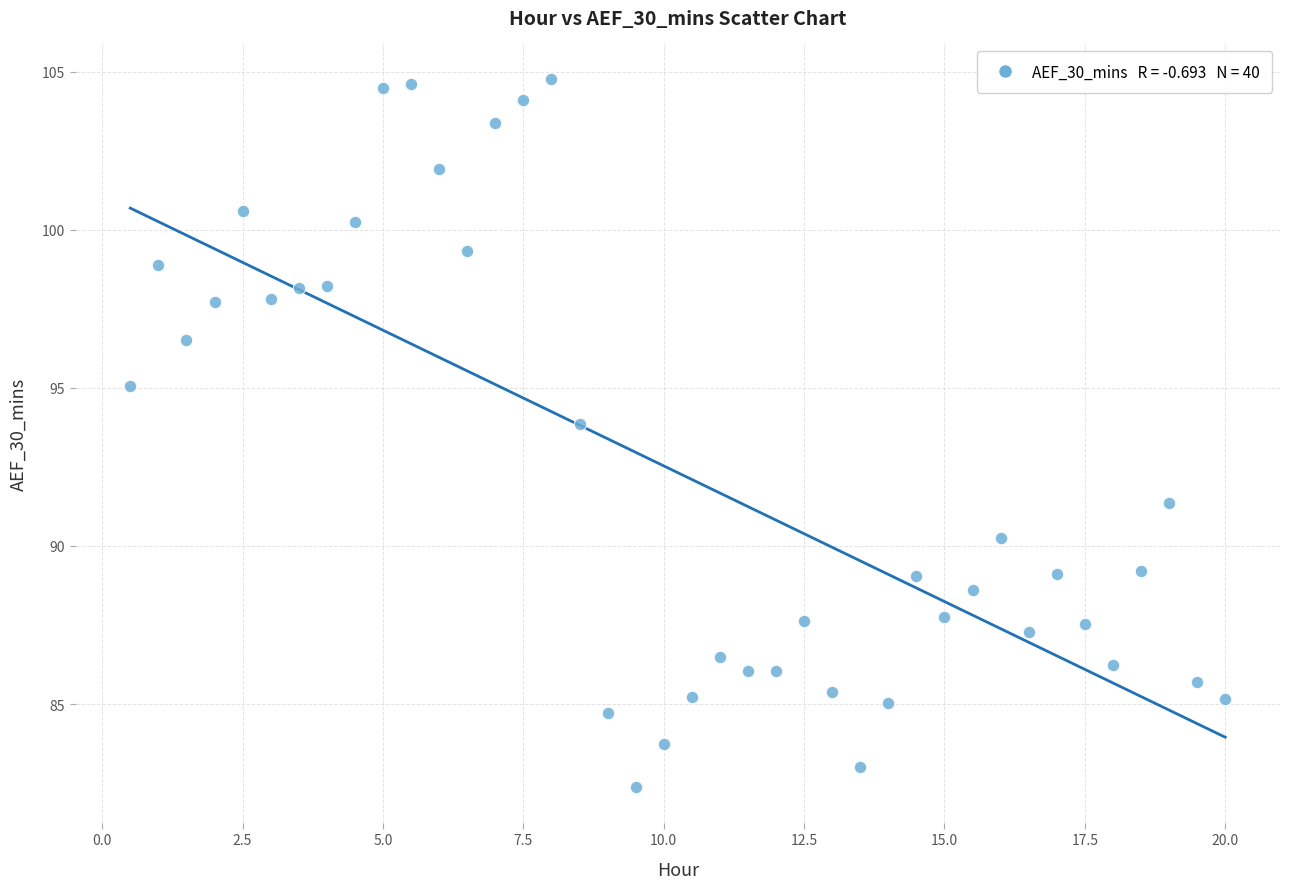

What Y value in the scatter plot is closest to 93?

93.9